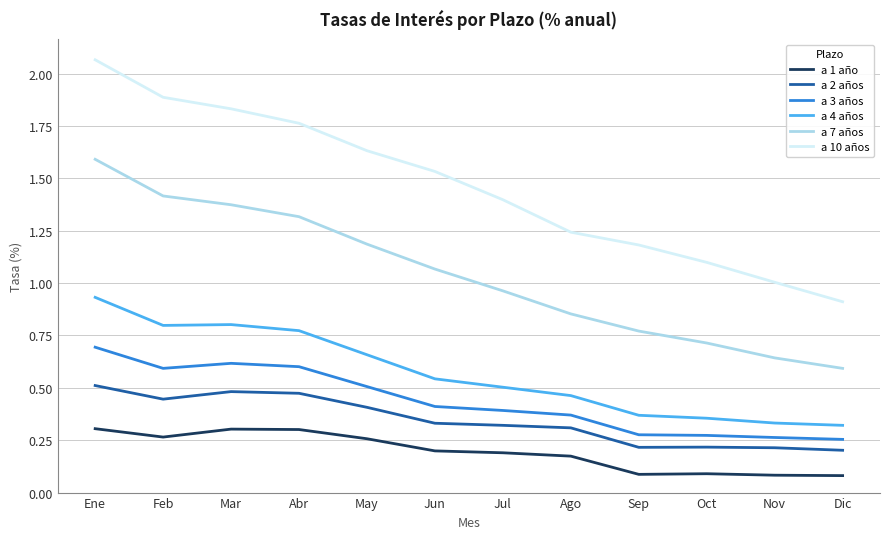

Does the chart have visible grid lines?

Yes